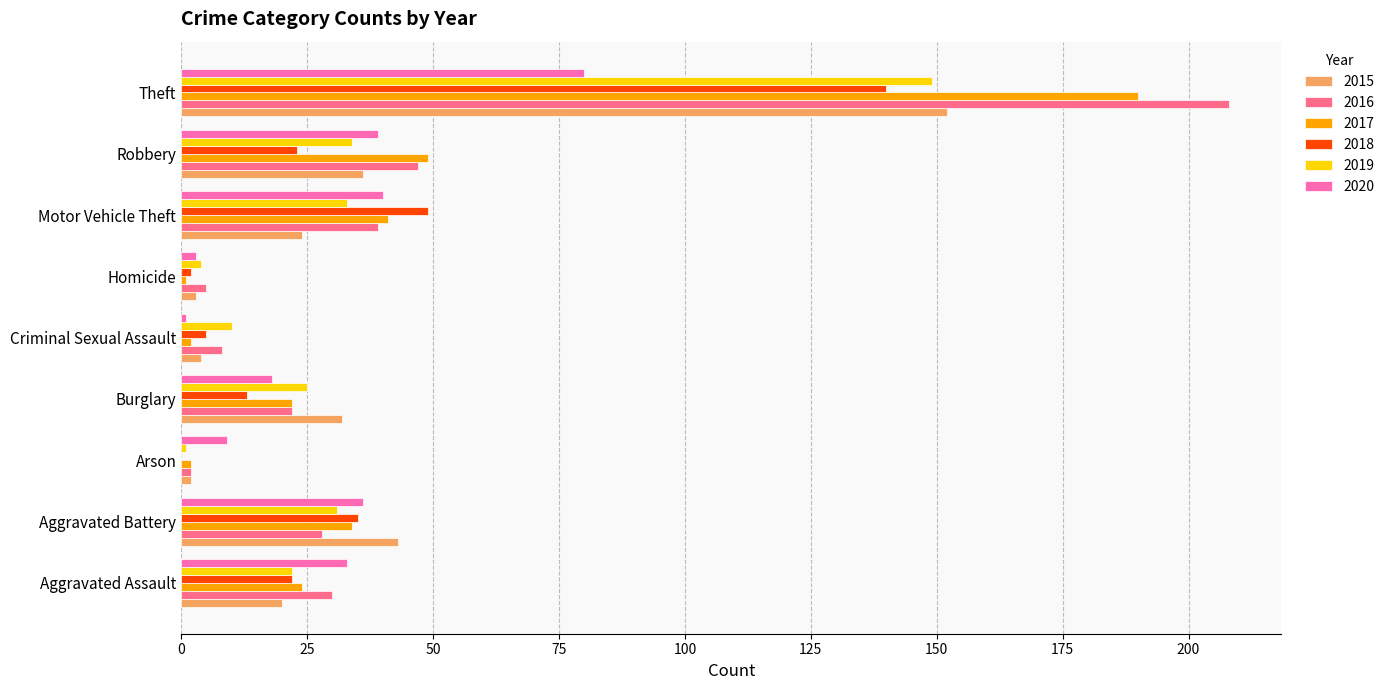

What is the sum of all 2017 values?

365